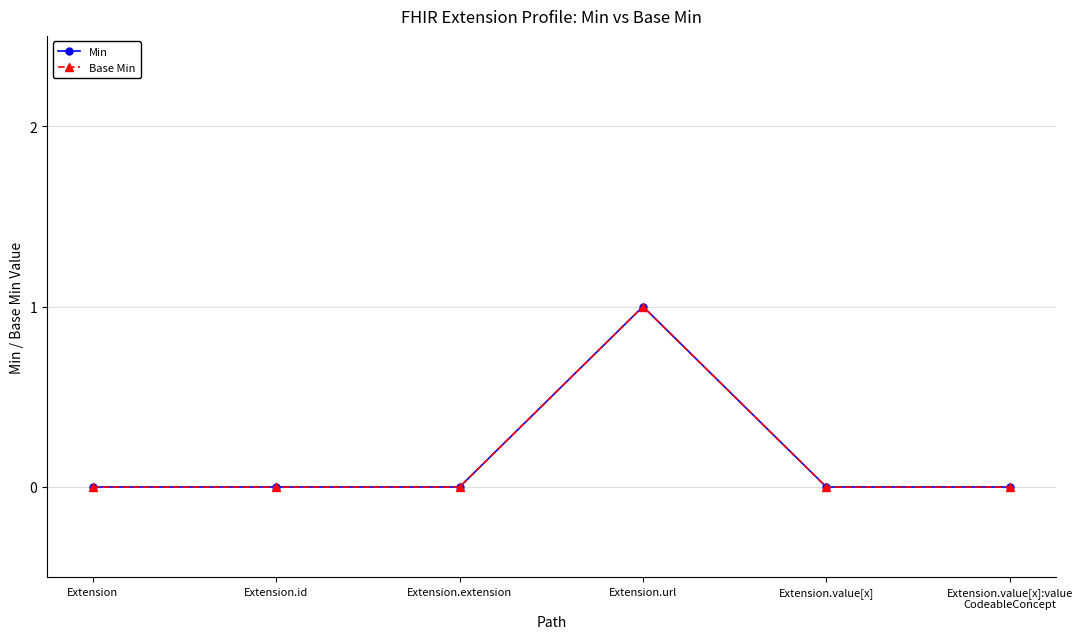

True or false: Base Min and Min intersect in this chart.

False